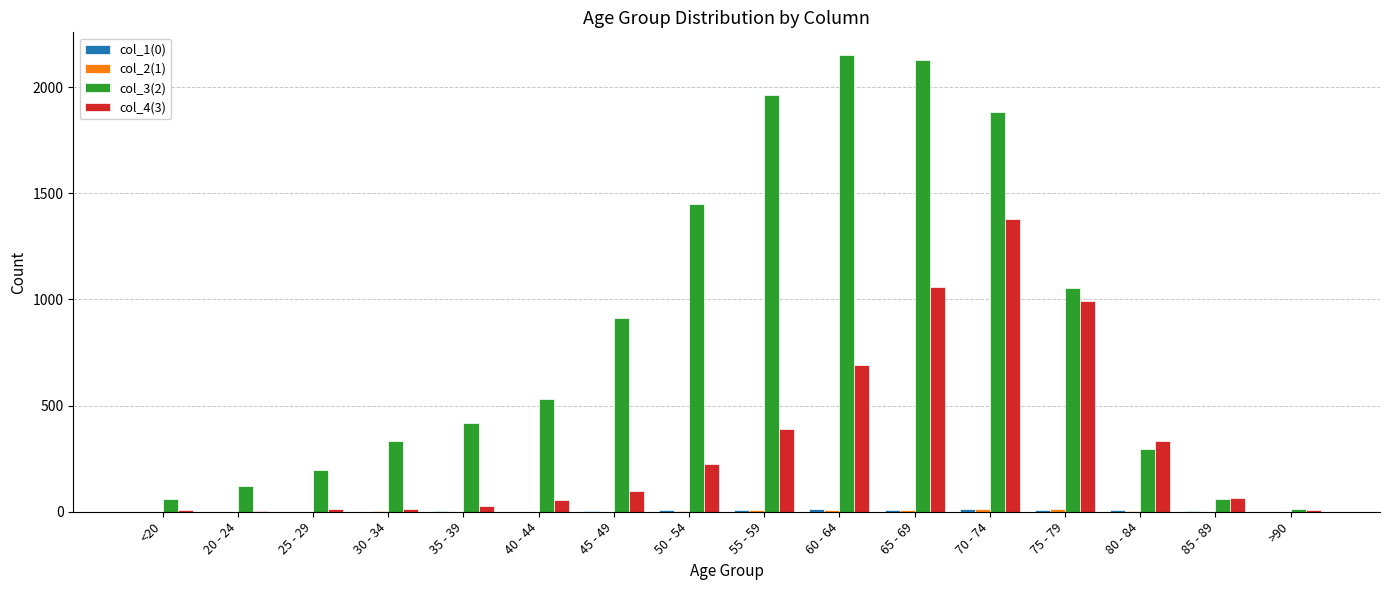

At which label is col_3(2) closest to 1083?

75 - 79